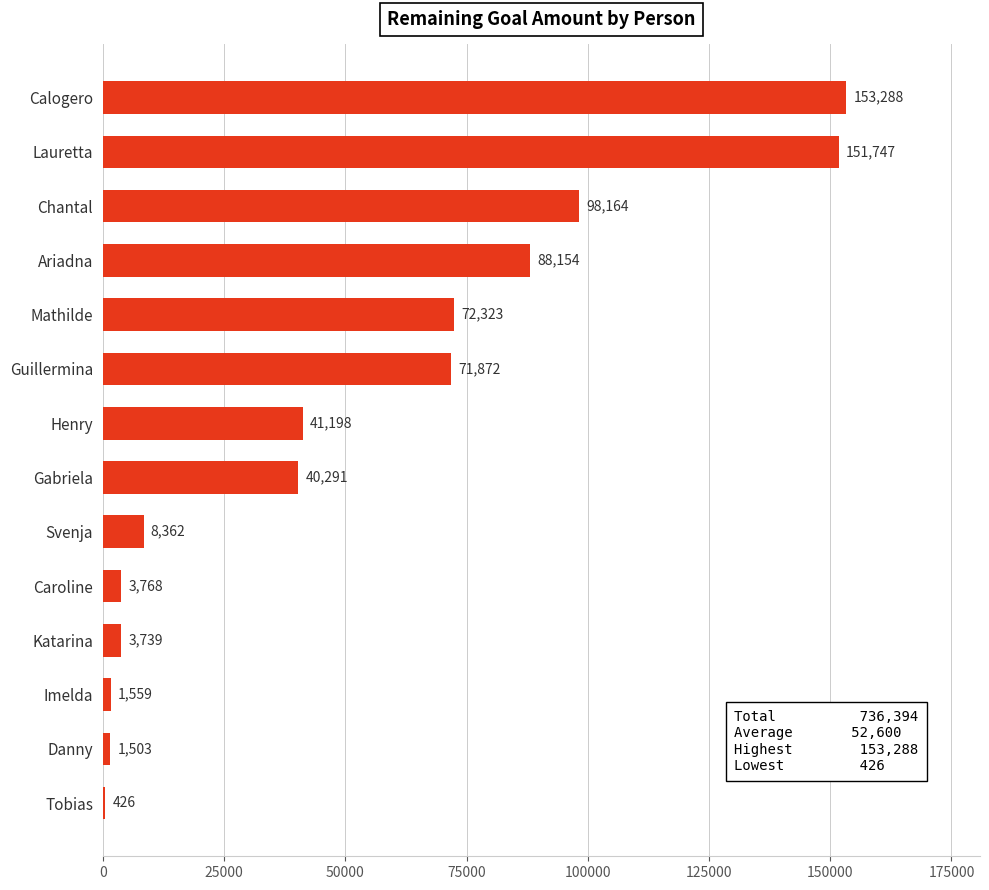

Are the bars horizontal?

Yes